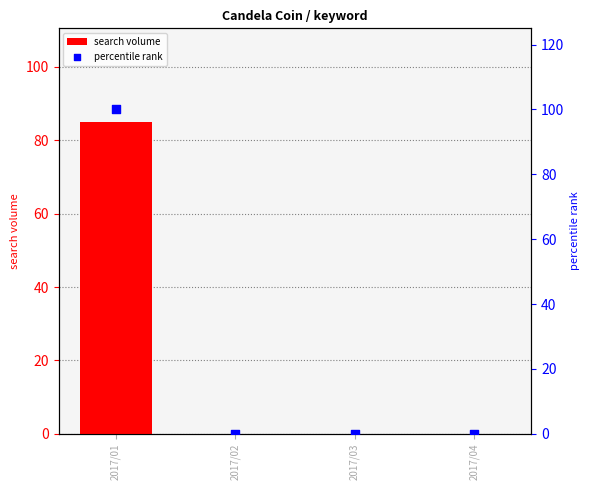

What is the total value across all series at 2017/01?

185